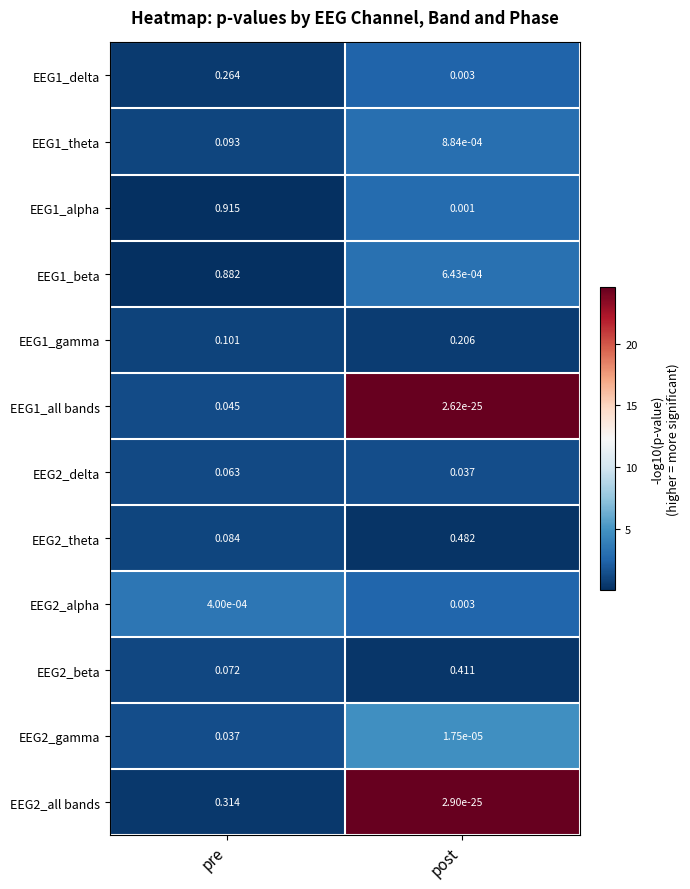

At which category is the sum across all series the highest?

pre